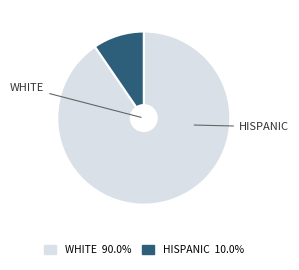

How many segments does this pie chart have?

2